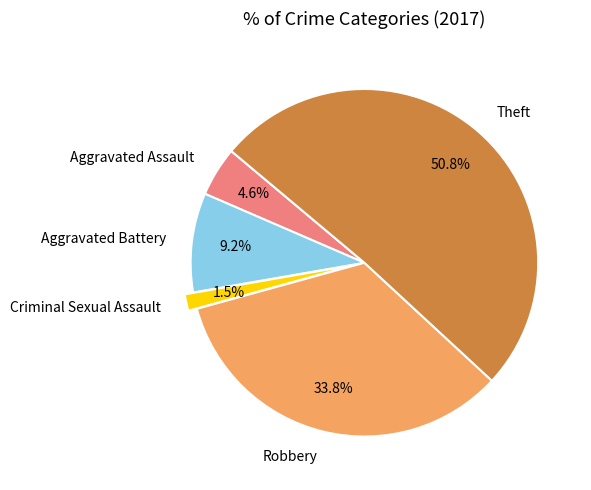

How many slices are in this pie chart?

5